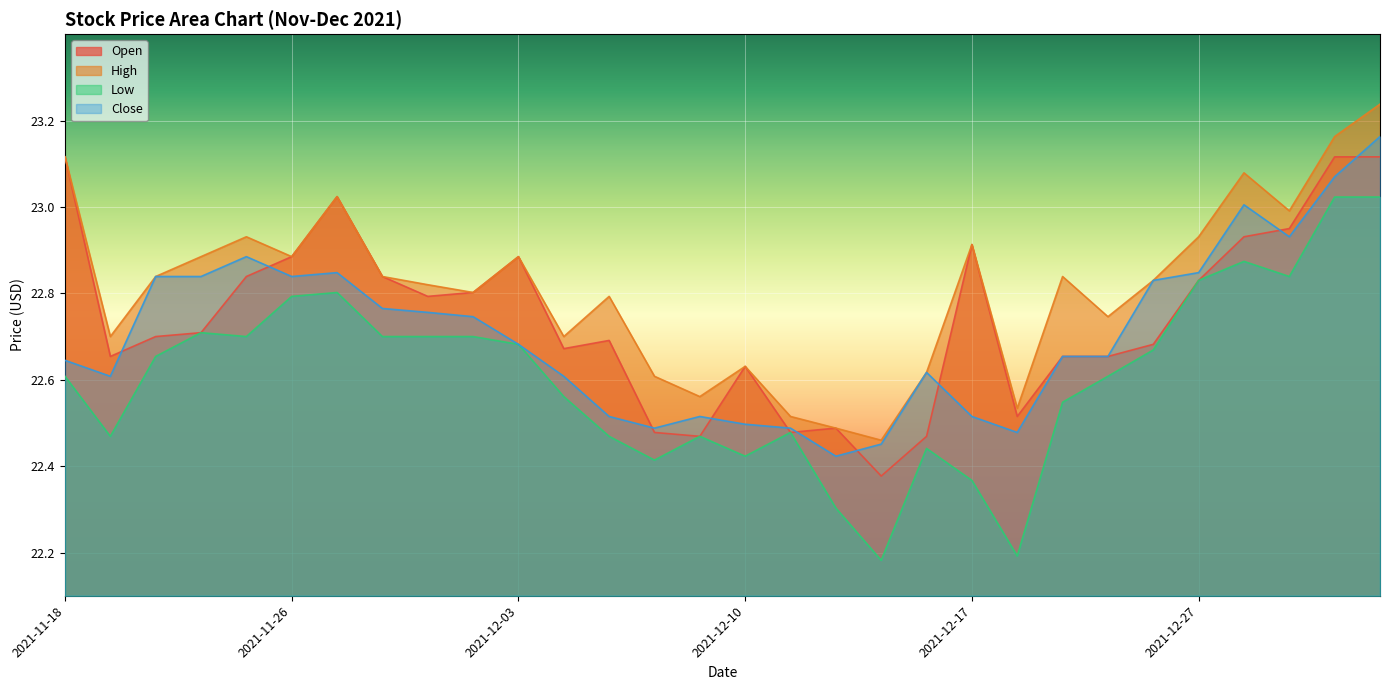

What is the value of the Open point at the 30th from the left?

23.1